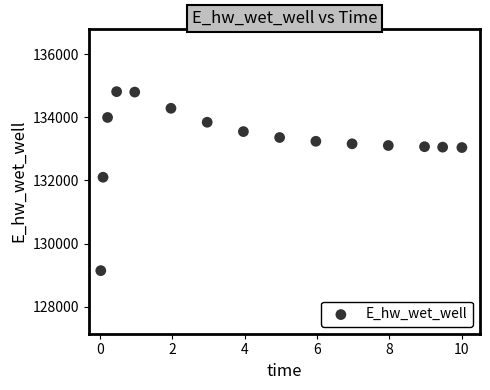

What Y value in the scatter plot is closest to 131977?

132101.1